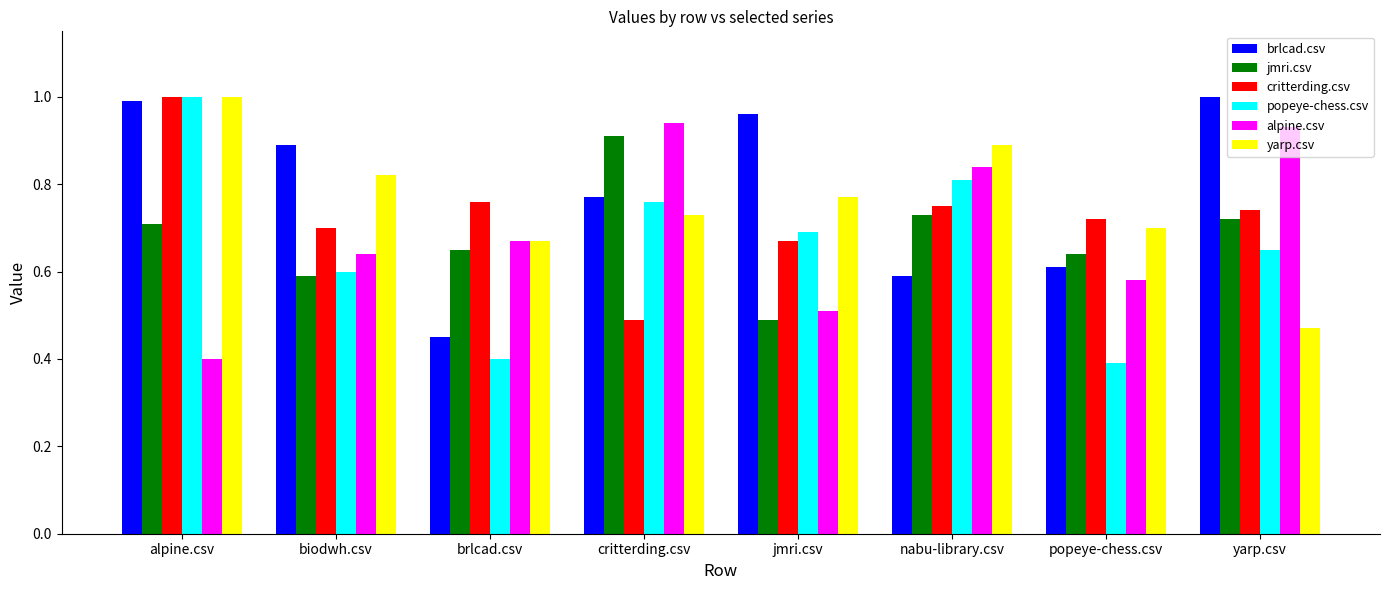

What is the lowest value of the alpine.csv series?

0.4